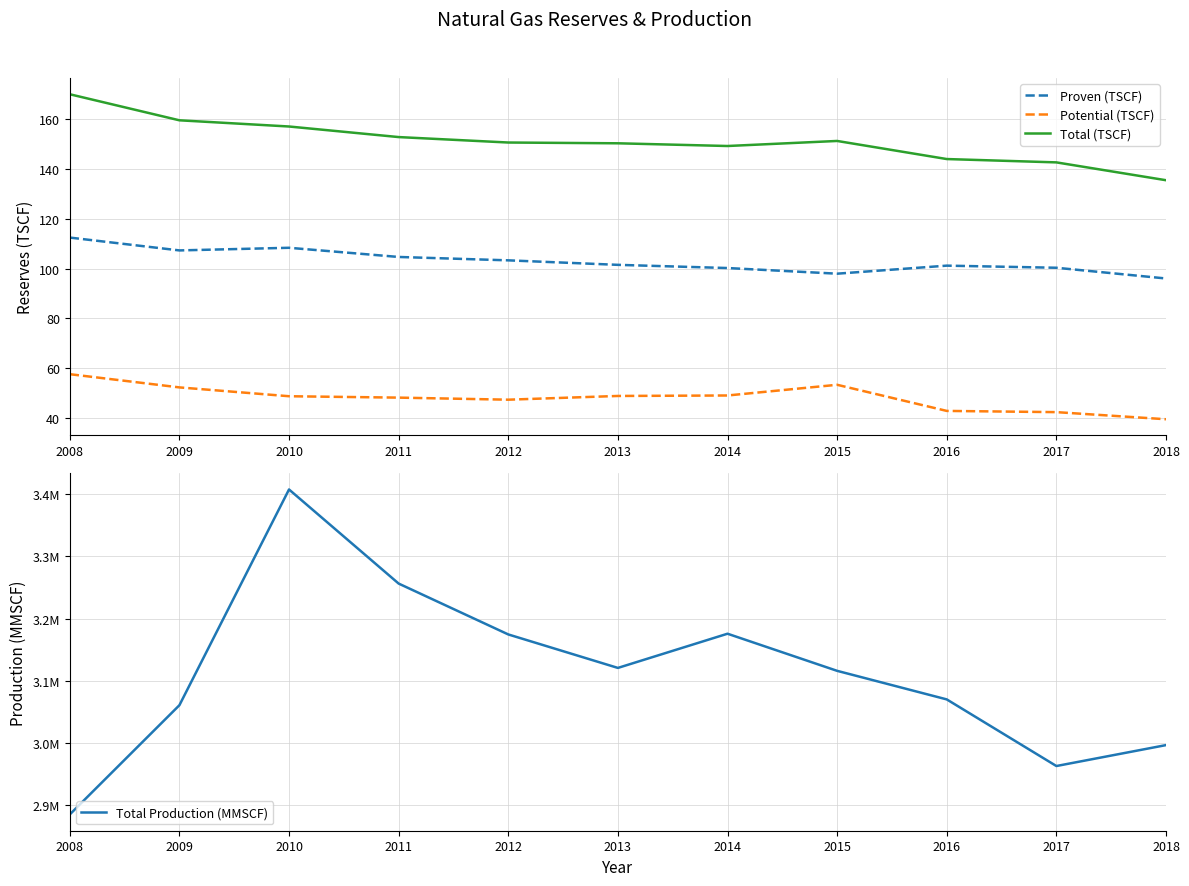

In Proven (TSCF), how many points are higher than both neighbors (excluding endpoints)?

2